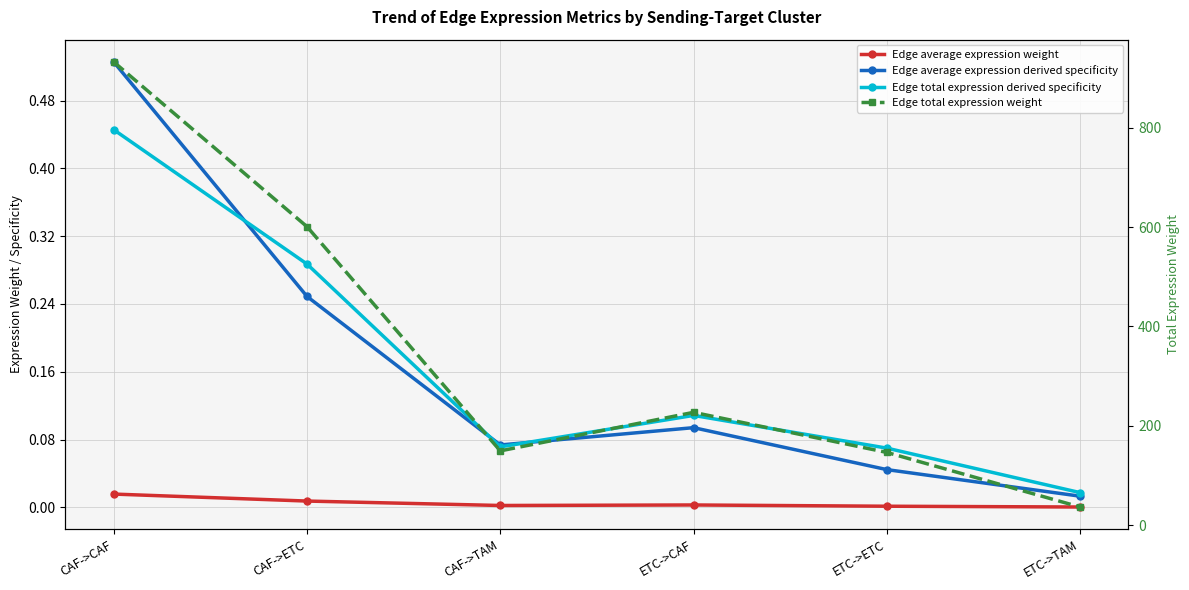

How many data points does each series have?

6